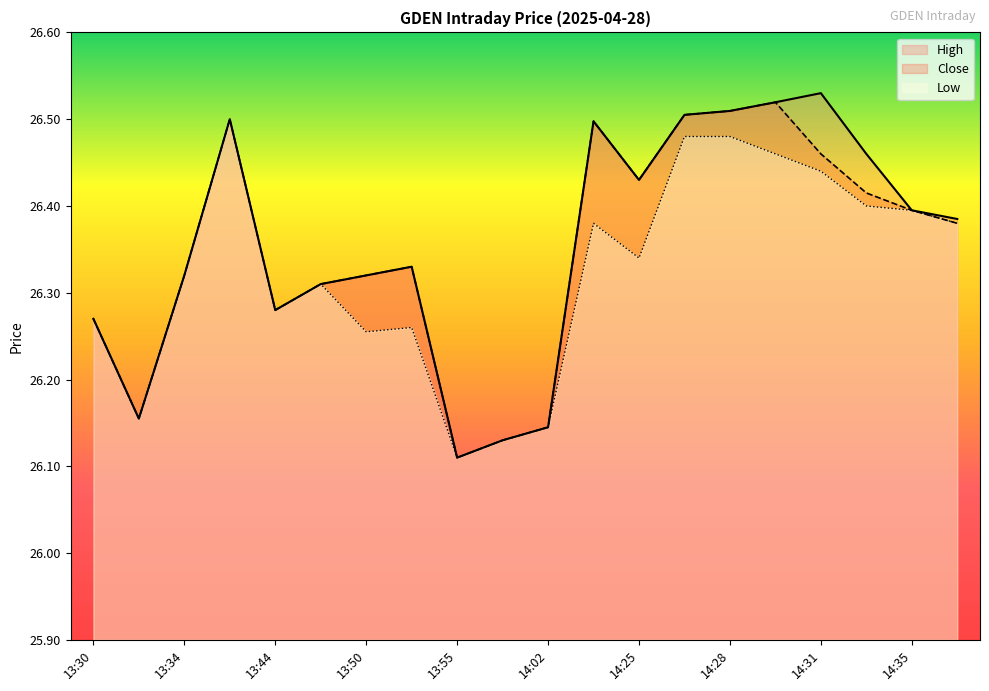

Which has a higher value, 14:28 or 14:02?

14:28